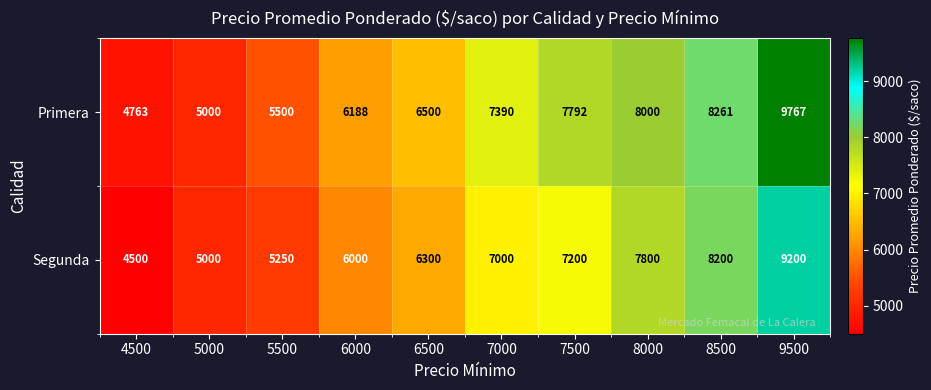

What is the difference between the Primera values at 8000 and 6000?

1812